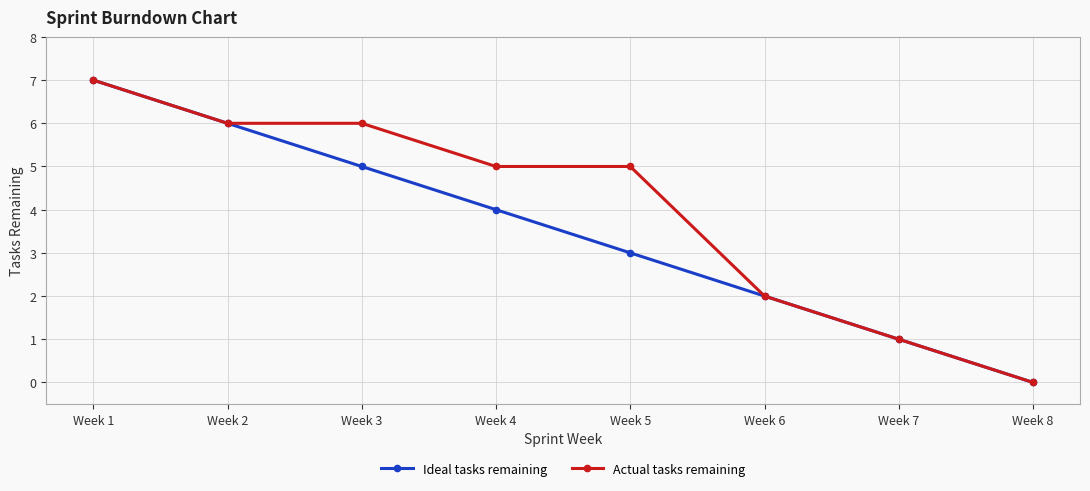

Does the chart have visible grid lines?

Yes